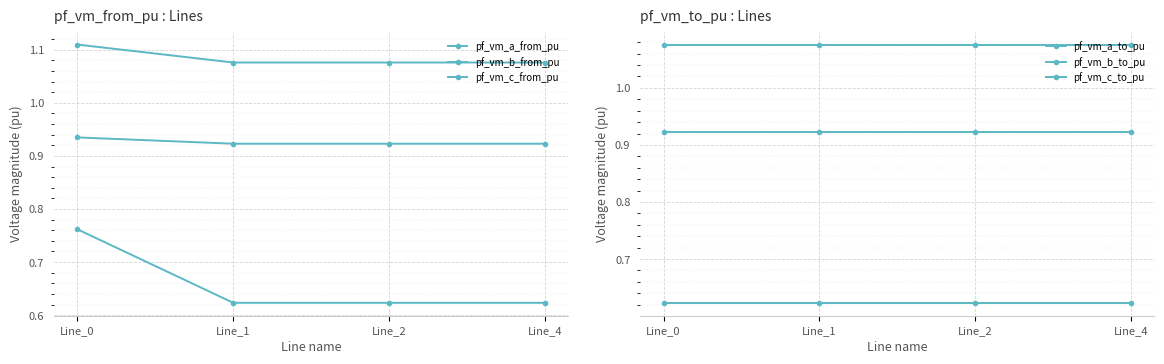

How many categories are shown in the chart?

4